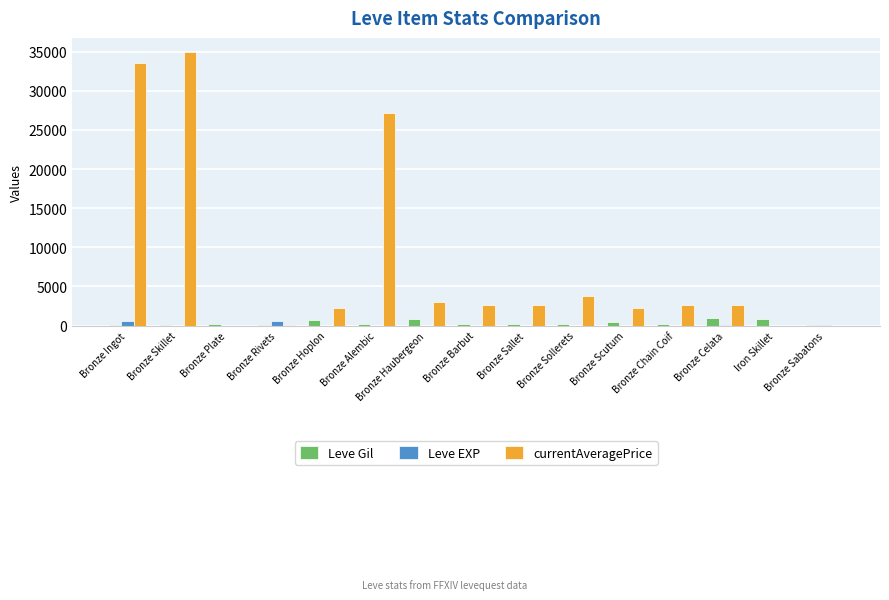

Are the bars grouped side by side (vs. stacked)?

Yes